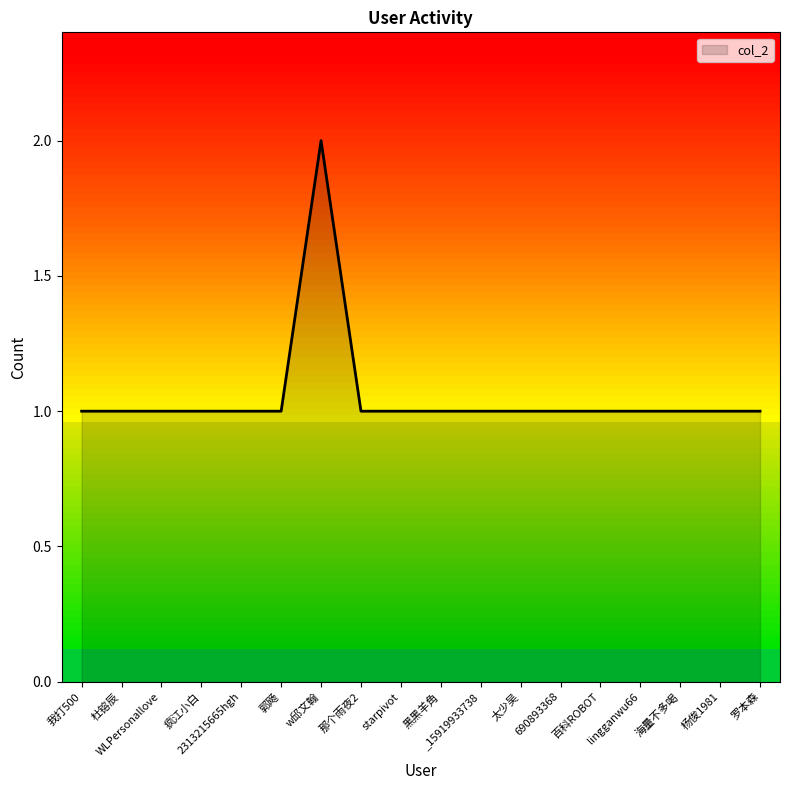

What is the average value?

1